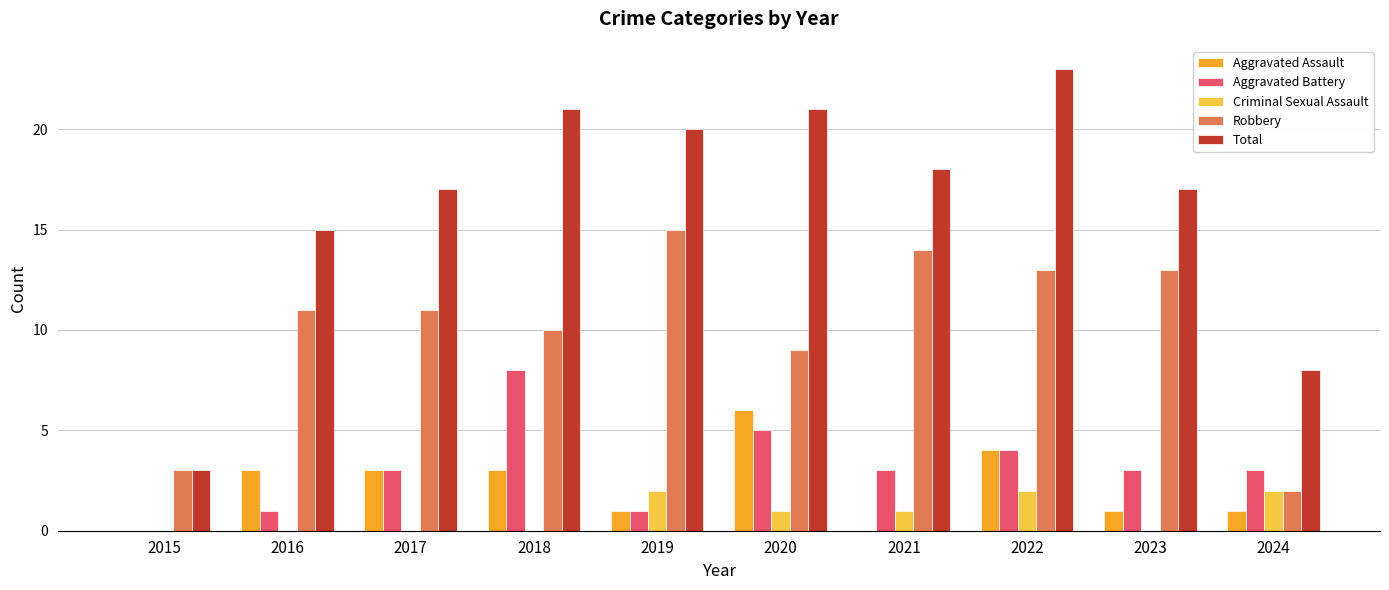

Which series changed the most between 2016 and 2020?

Total